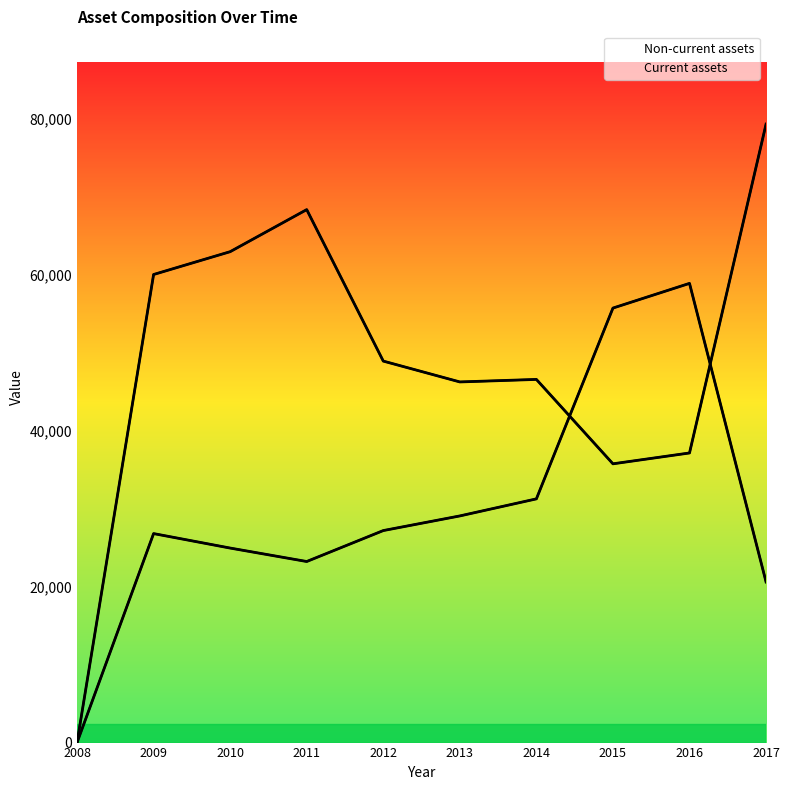

How many values in the Non-current assets series are below 27178?

5